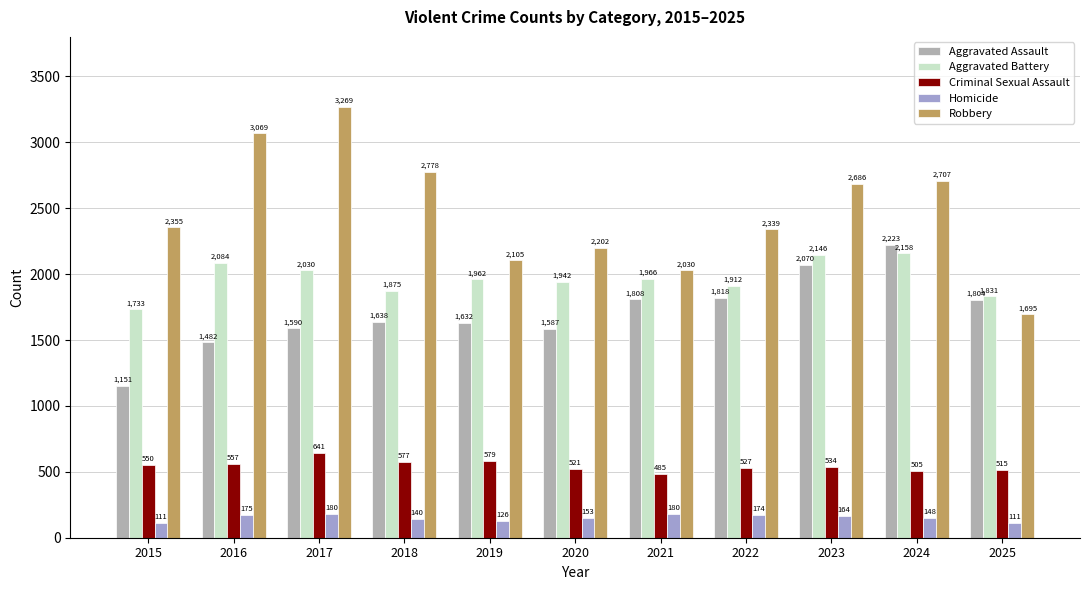

How many data points in Homicide are less than 153?

5